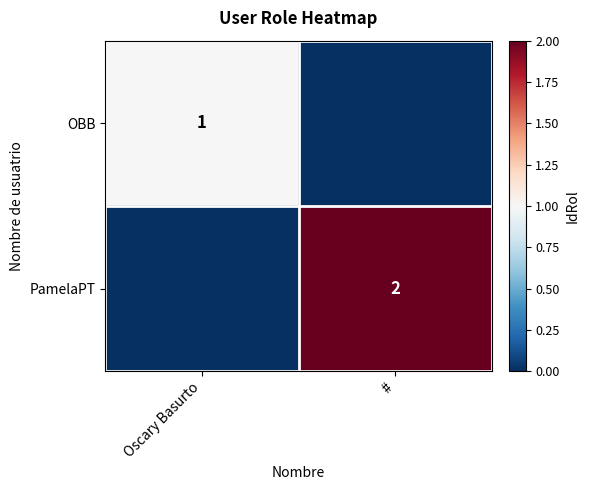

The OBB series shows 2 at Oscary Basurto. True or false?

False